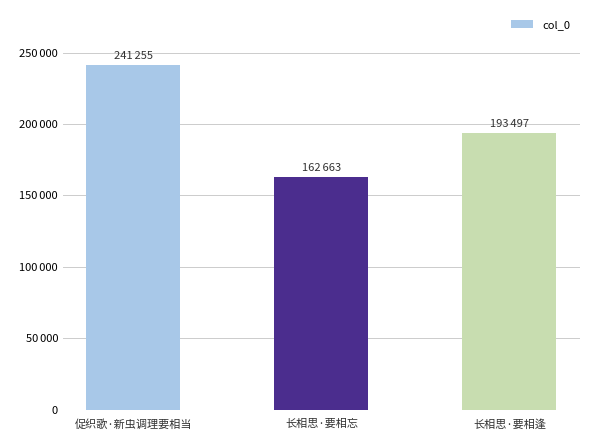

What is the greatest value displayed?

241255